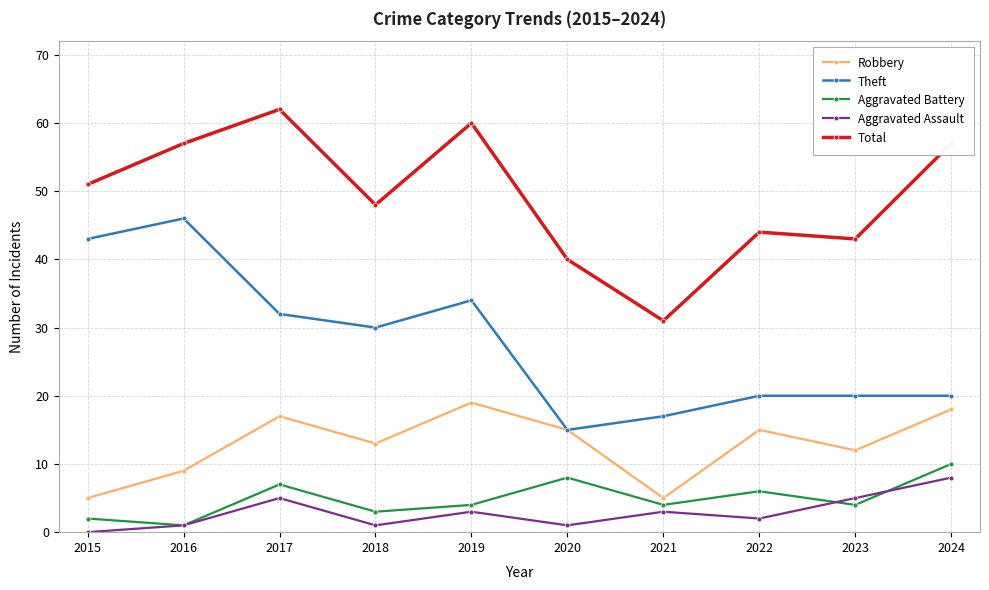

True or false: Aggravated Assault and Theft intersect in this chart.

False